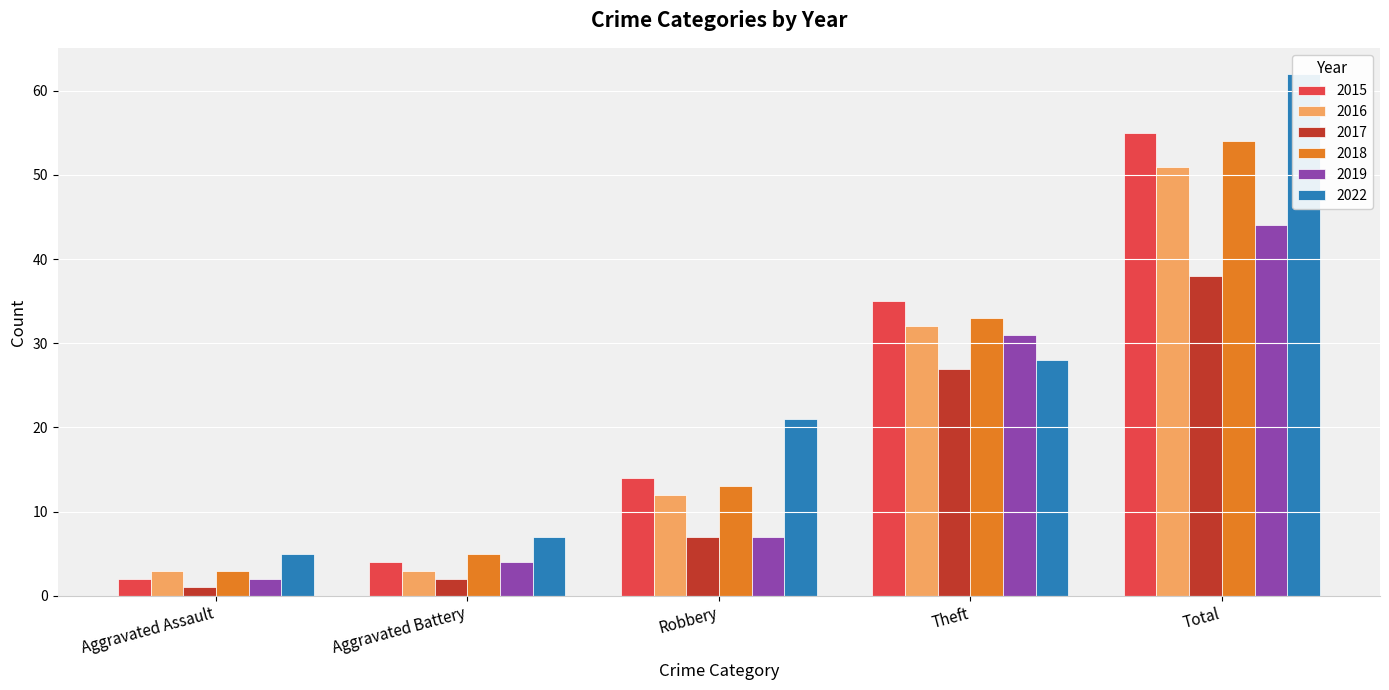

Which category has the highest value in the 2018 series?

Total